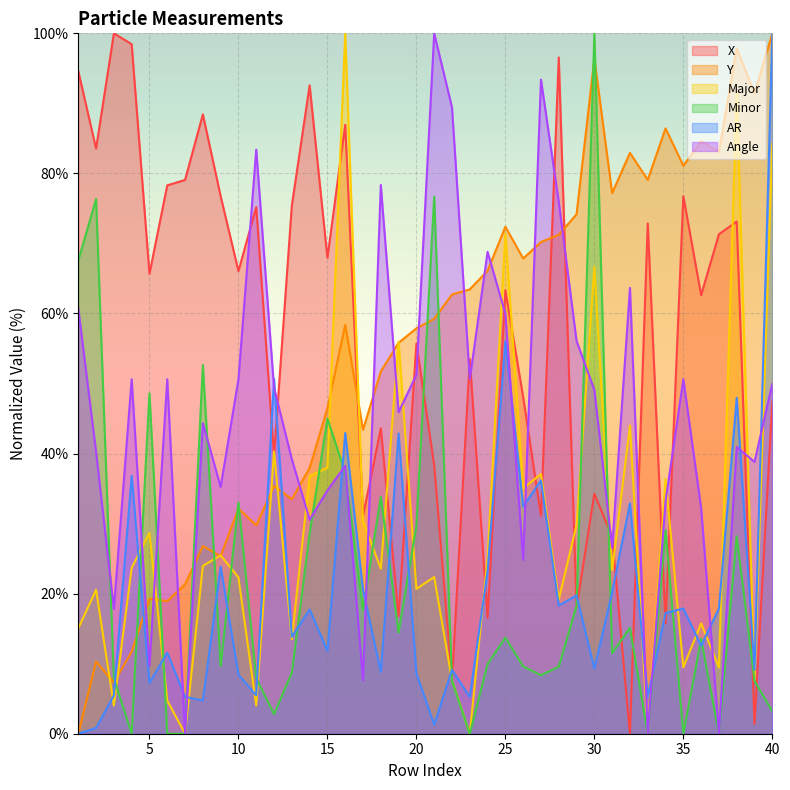

What are all the series names shown in the legend?

X, Y, Major, Minor, AR, Angle